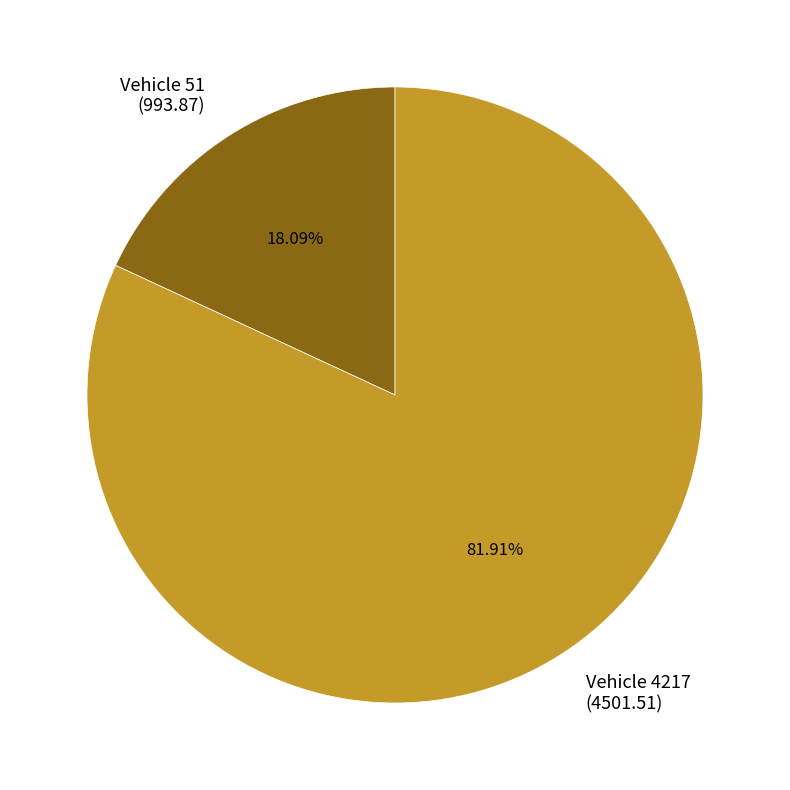

Does any single category account for the majority?

Yes